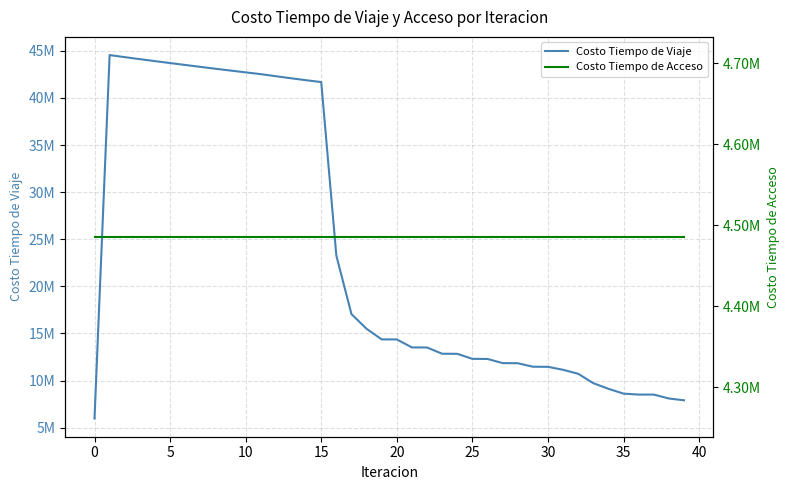

Does the chart have visible grid lines?

Yes